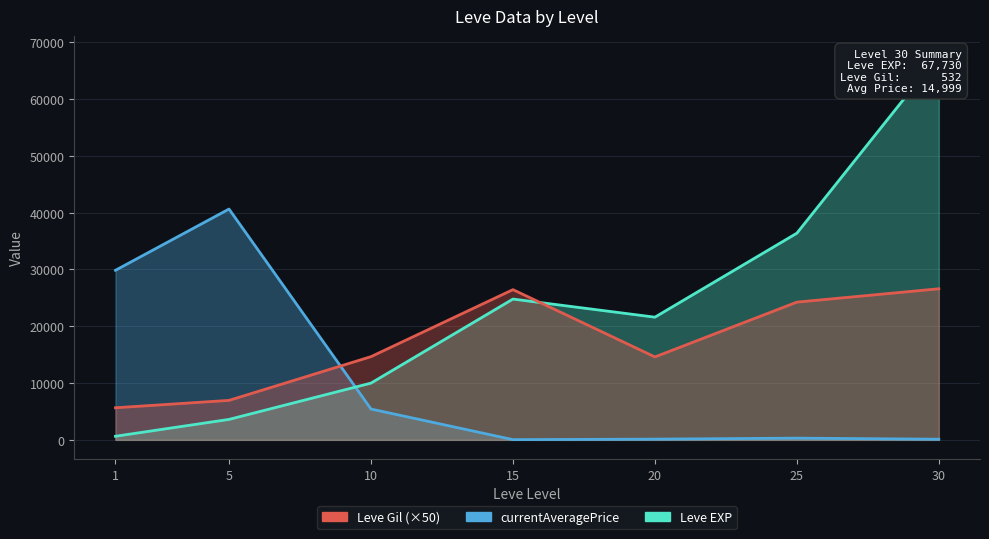

At which category does Leve Gil reach its first local valley?

20